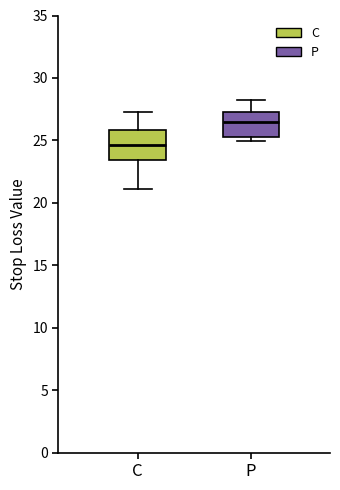

Where is the upper edge of the box for C on the y-axis? The values are not printed on the chart, so give them approximately, as read against the axis.

26.0